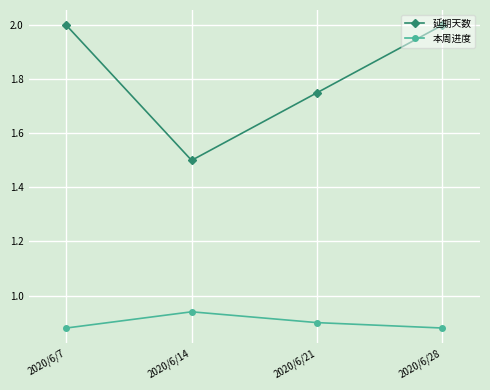

The value of 延期天数 at 2020/6/7 is 1.1. True or false?

False